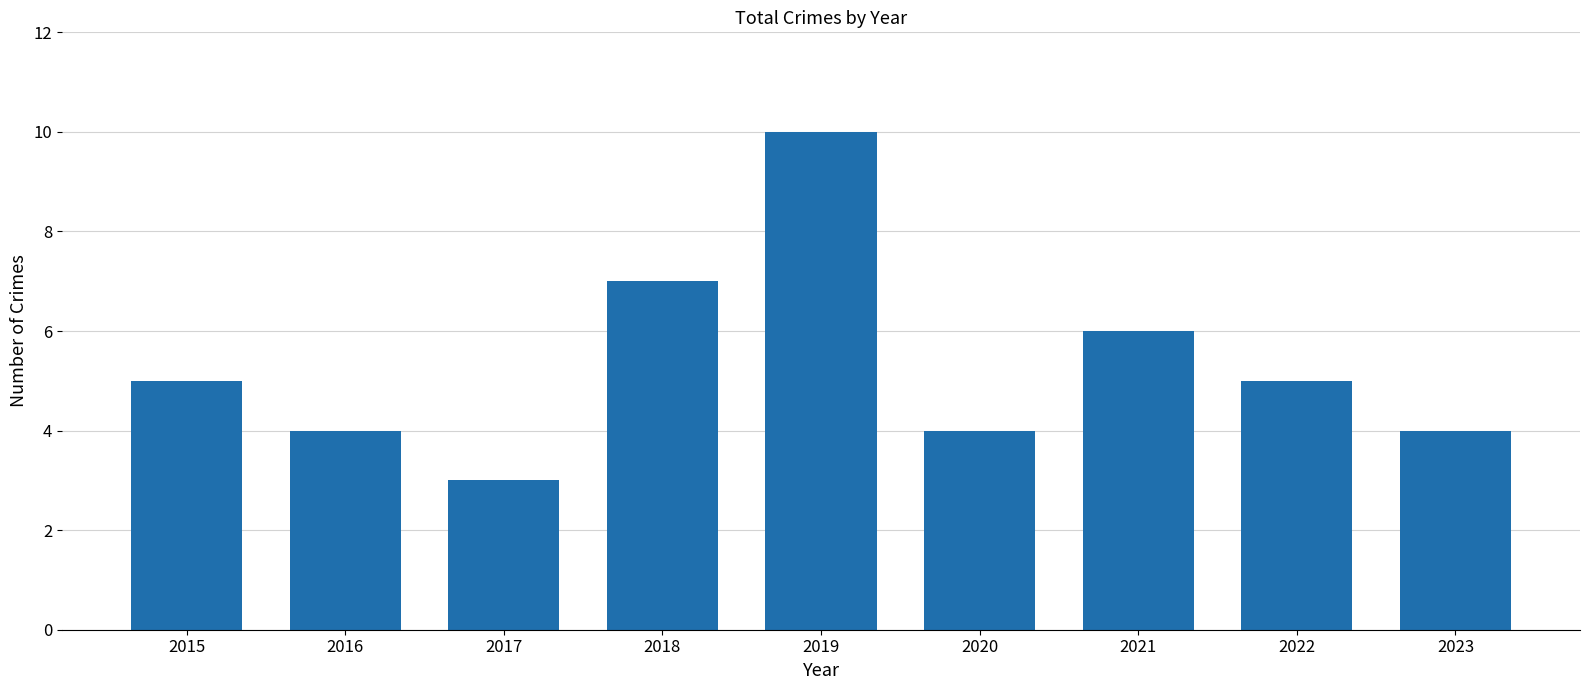

Does the chart contain stacked bars?

No